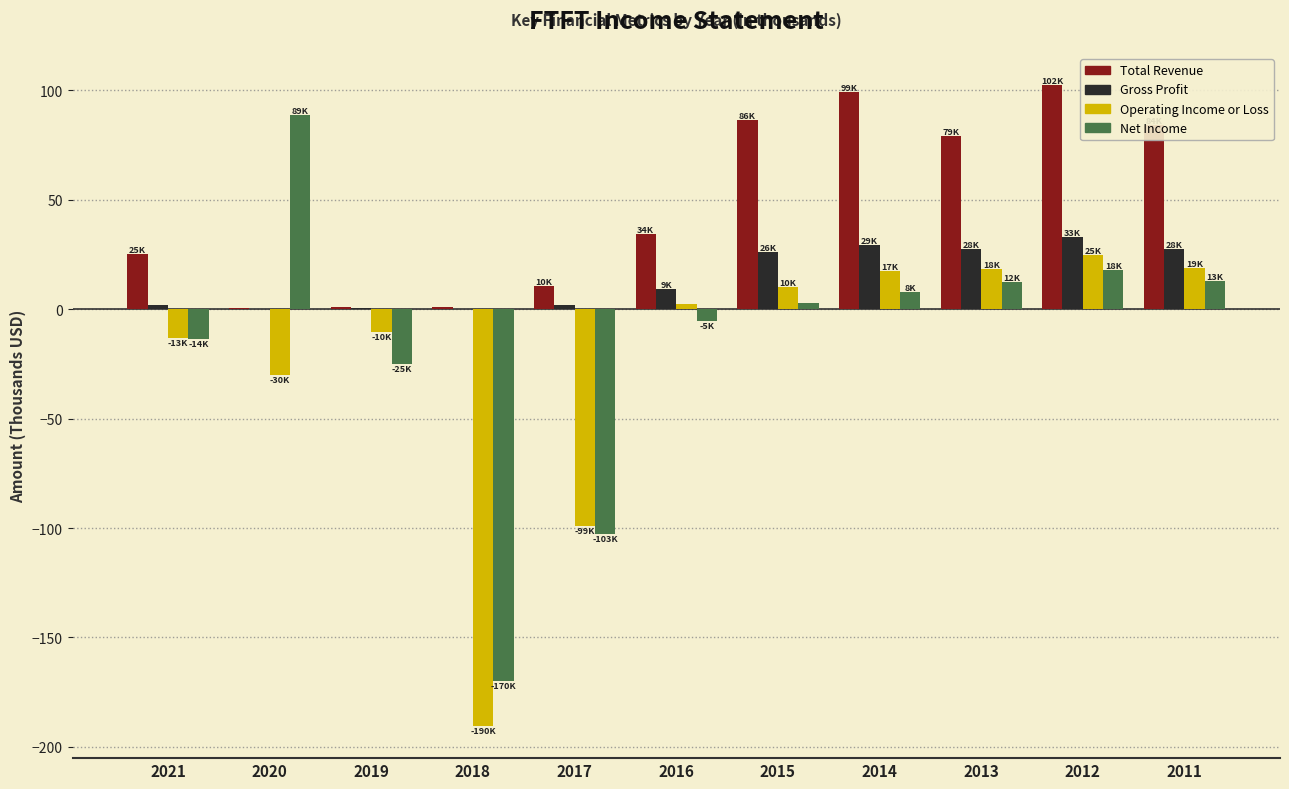

The value of Total Revenue at 2020 is 0.4. True or false?

True